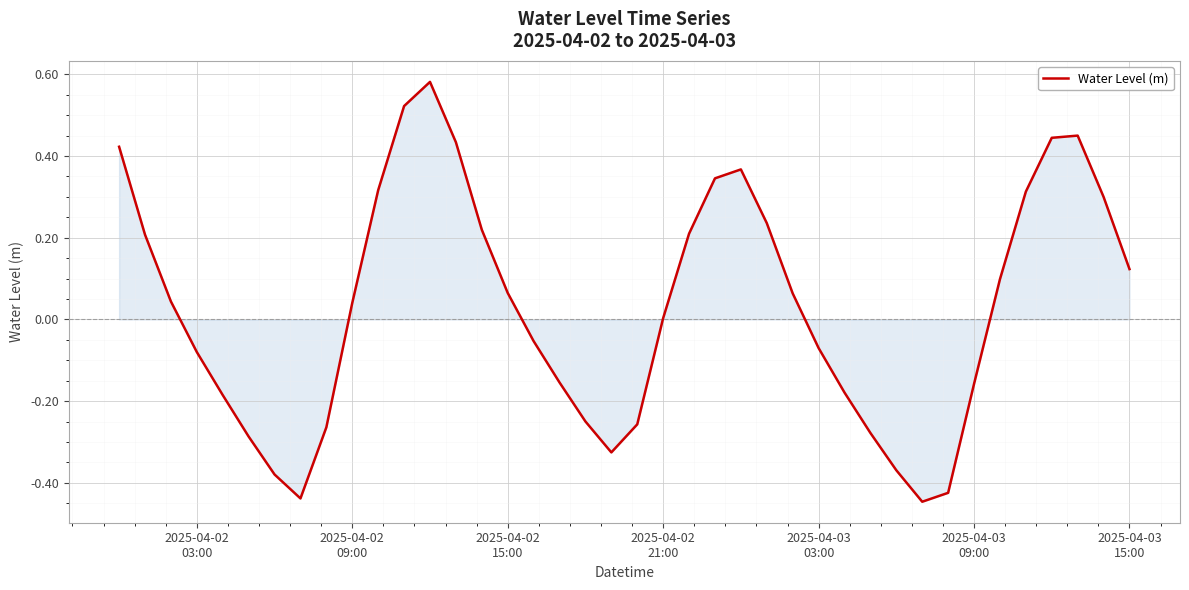

What is the difference between the maximum and minimum values?

1.0